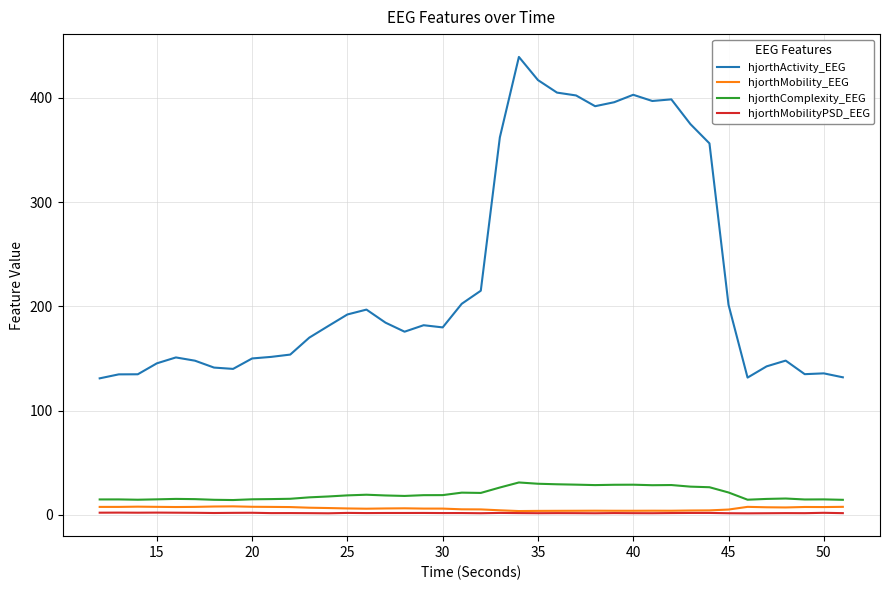

What is the lowest value of the hjorthActivity_EEG series?

131.0